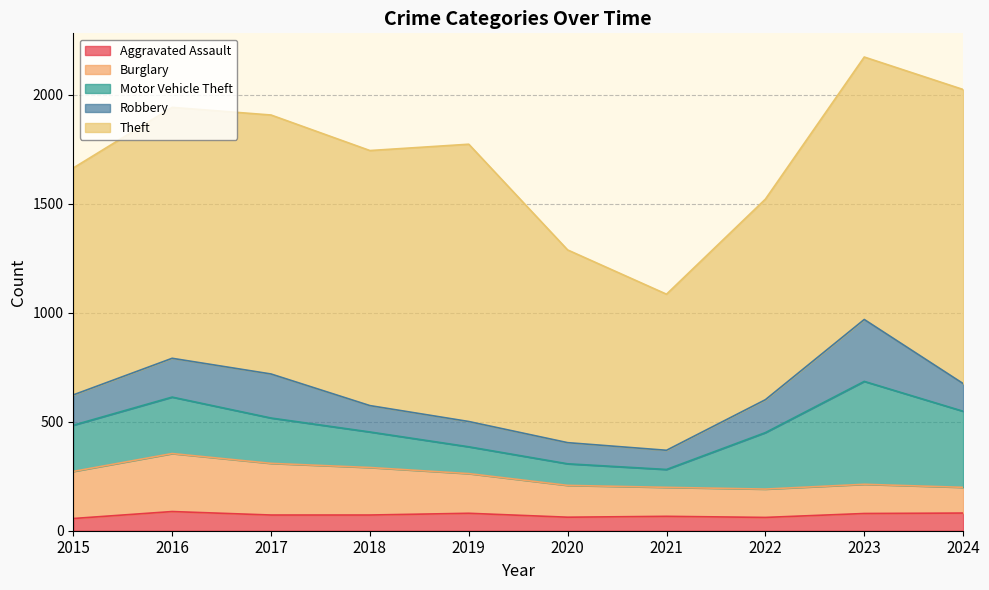

How many values in the Motor Vehicle Theft series exceed 212?

4